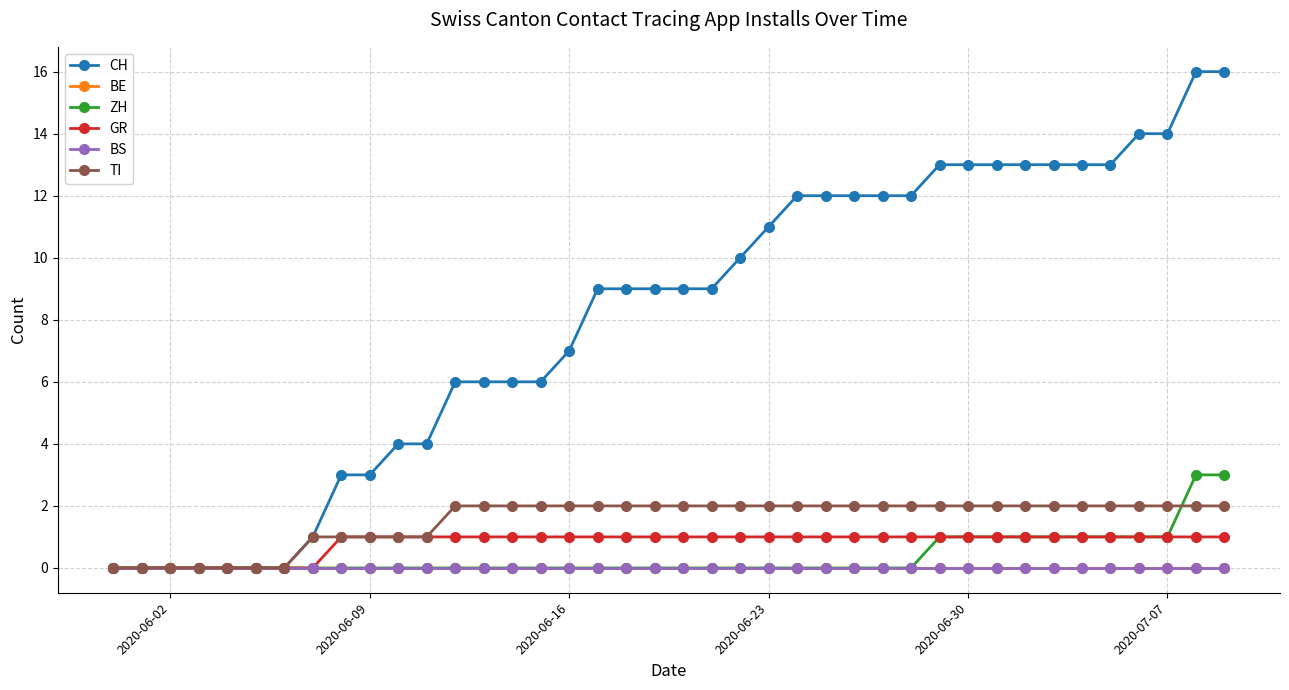

Does the chart have visible grid lines?

Yes